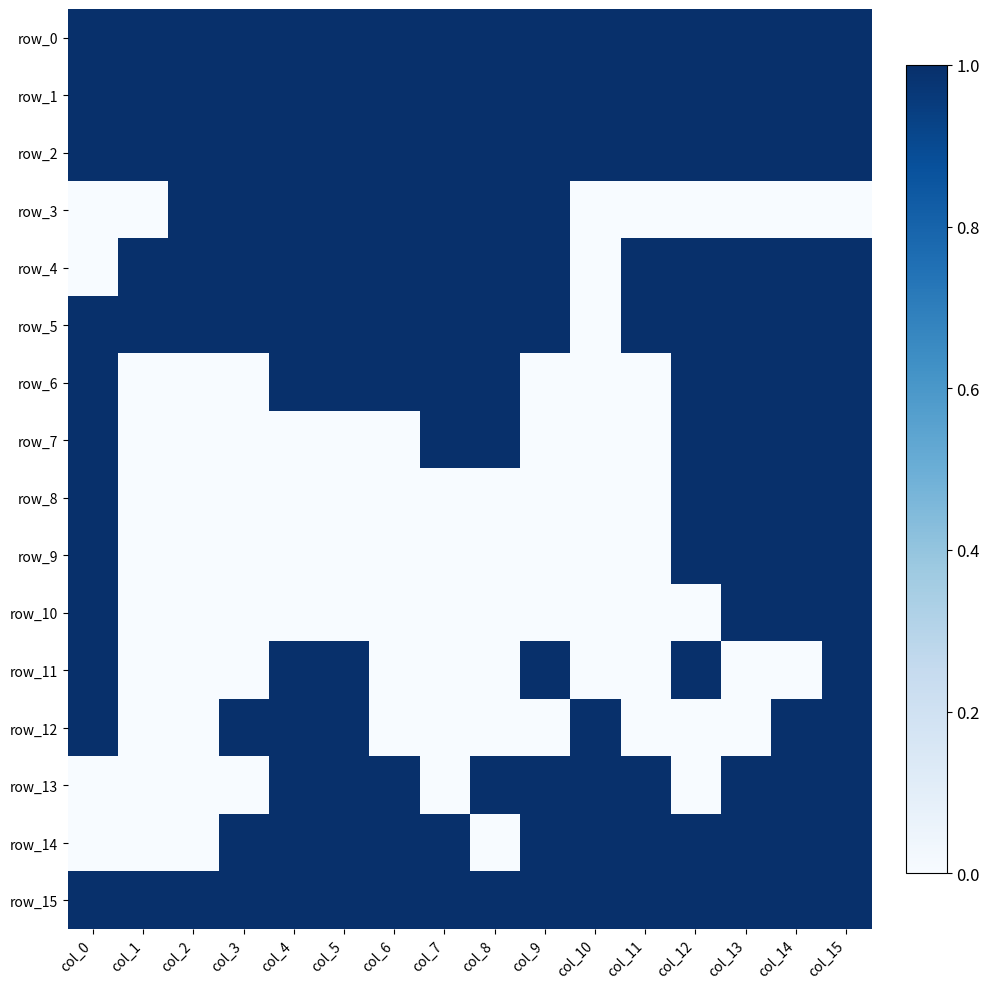

Reading left to right, extract all data points from this chart.

row_0: 1	1	1	1	1	1	1	1	1	1	1	1	1	1	1	1
row_1: 1	1	1	1	1	1	1	1	1	1	1	1	1	1	1	1
row_2: 1	1	1	1	1	1	1	1	1	1	1	1	1	1	1	1
row_3: 0	0	1	1	1	1	1	1	1	1	0	0	0	0	0	0
row_4: 0	1	1	1	1	1	1	1	1	1	0	1	1	1	1	1
row_5: 1	1	1	1	1	1	1	1	1	1	0	1	1	1	1	1
row_6: 1	0	0	0	1	1	1	1	1	0	0	0	1	1	1	1
row_7: 1	0	0	0	0	0	0	1	1	0	0	0	1	1	1	1
row_8: 1	0	0	0	0	0	0	0	0	0	0	0	1	1	1	1
row_9: 1	0	0	0	0	0	0	0	0	0	0	0	1	1	1	1
row_10: 1	0	0	0	0	0	0	0	0	0	0	0	0	1	1	1
row_11: 1	0	0	0	1	1	0	0	0	1	0	0	1	0	0	1
row_12: 1	0	0	1	1	1	0	0	0	0	1	0	0	0	1	1
row_13: 0	0	0	0	1	1	1	0	1	1	1	1	0	1	1	1
row_14: 0	0	0	1	1	1	1	1	0	1	1	1	1	1	1	1
row_15: 1	1	1	1	1	1	1	1	1	1	1	1	1	1	1	1